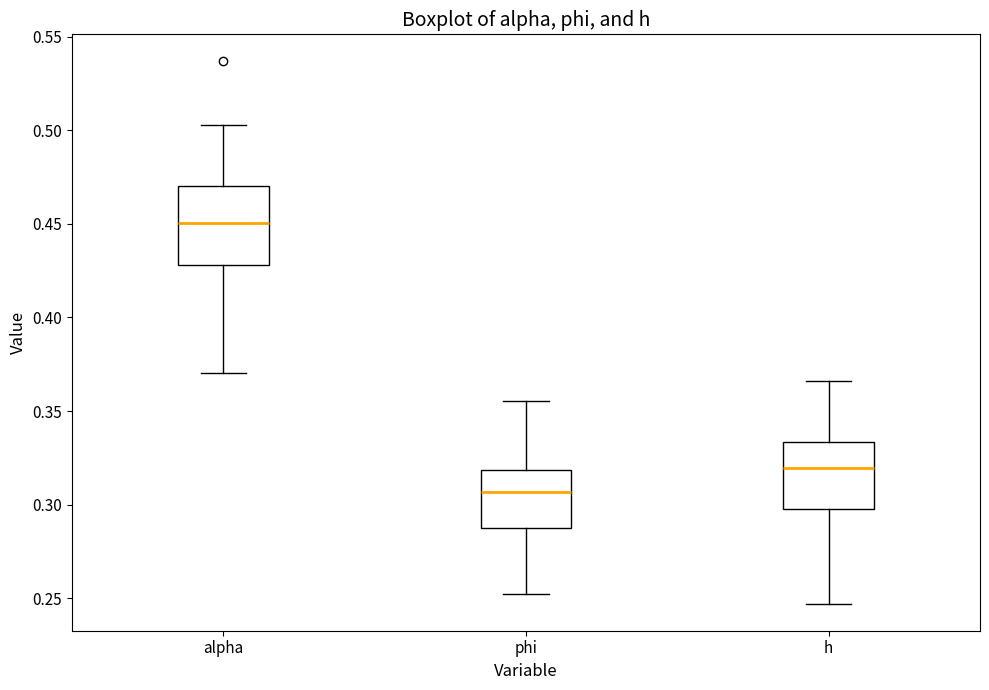

Which box's median line is the highest?

alpha